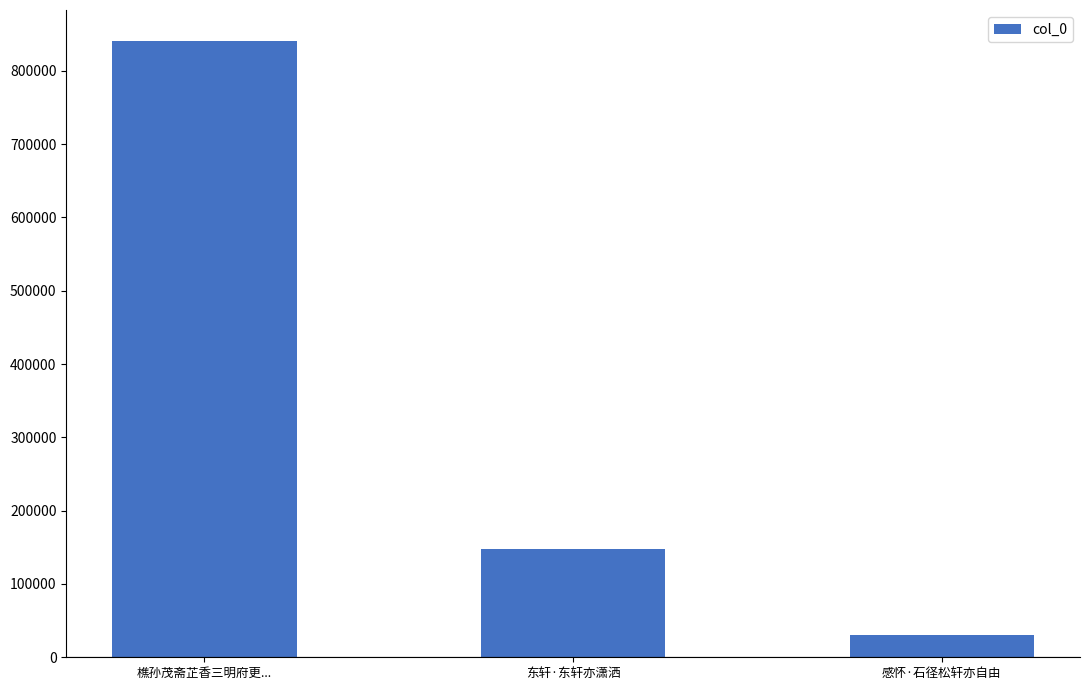

What is the change in value from 东轩·东轩亦潇洒 to 感怀·石径松轩亦自由?

-117460